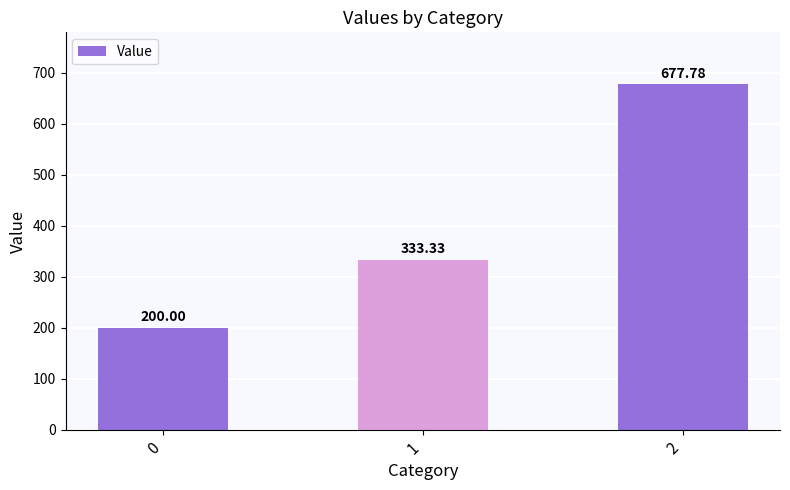

The chart shows a value of 200.0 at 0. True or false?

True